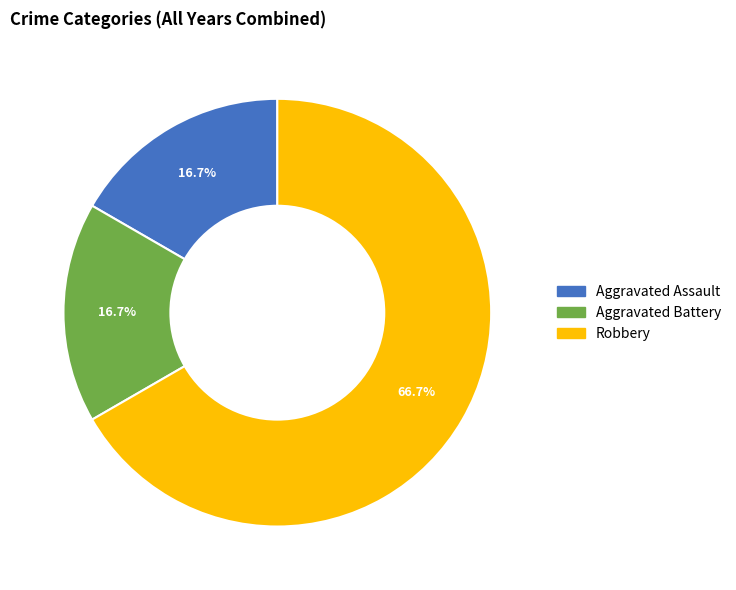

Is there any slice that represents more than half of the pie?

Yes